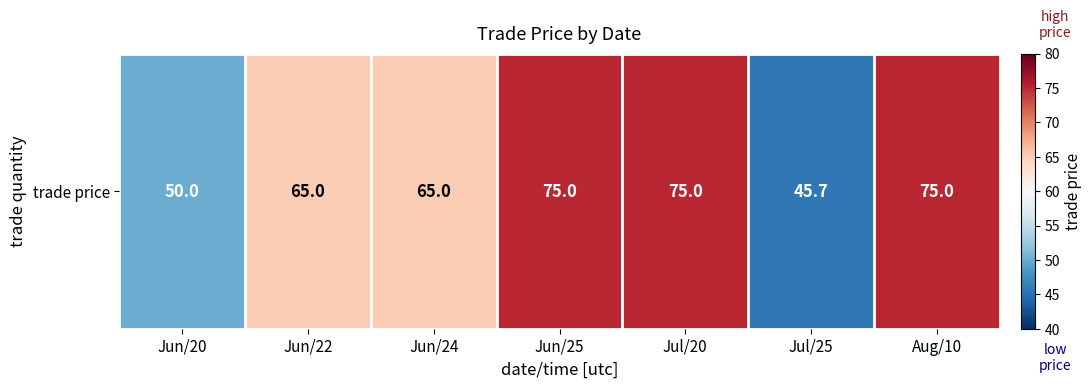

The value at Jun/24 is 65.0. True or false?

True